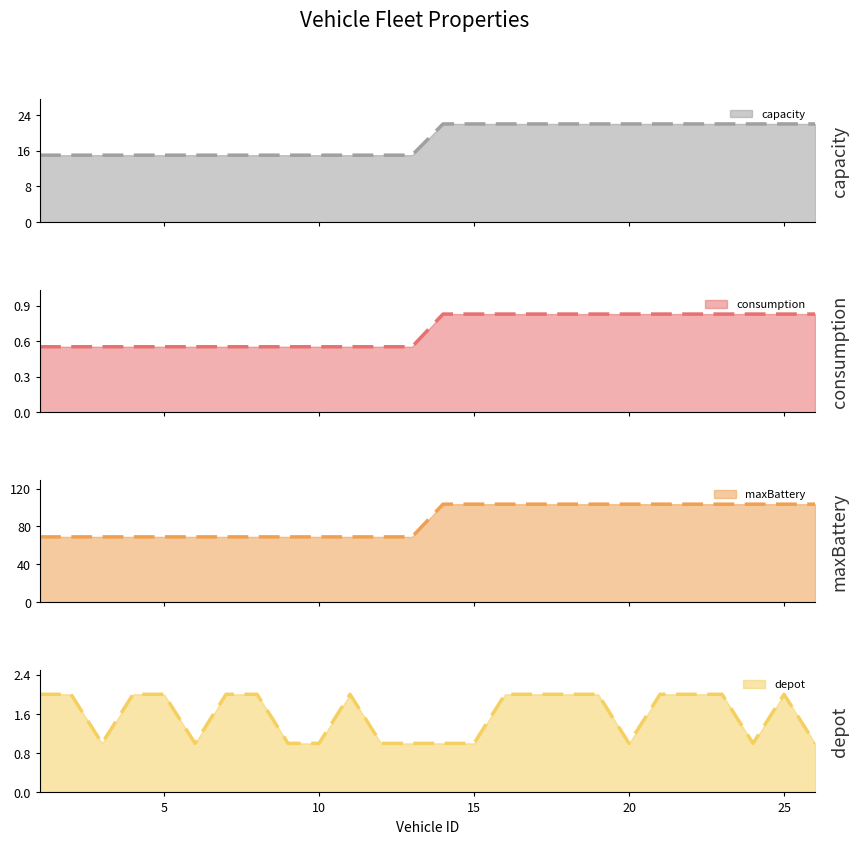

At 17, list the series in order from smallest to largest.

consumption, depot, capacity, maxBattery